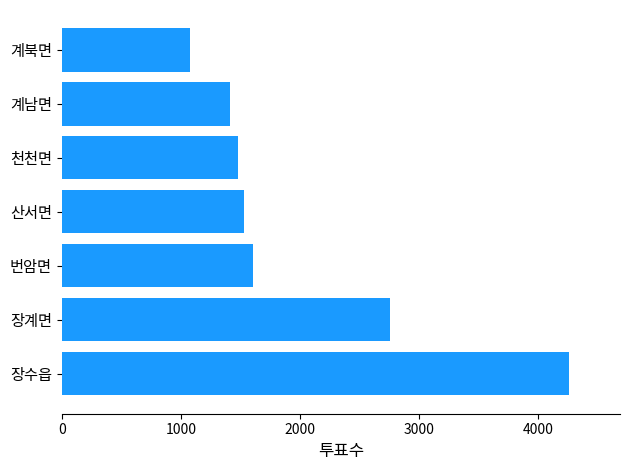

Is it true that the value at 장계면 is 628?

False